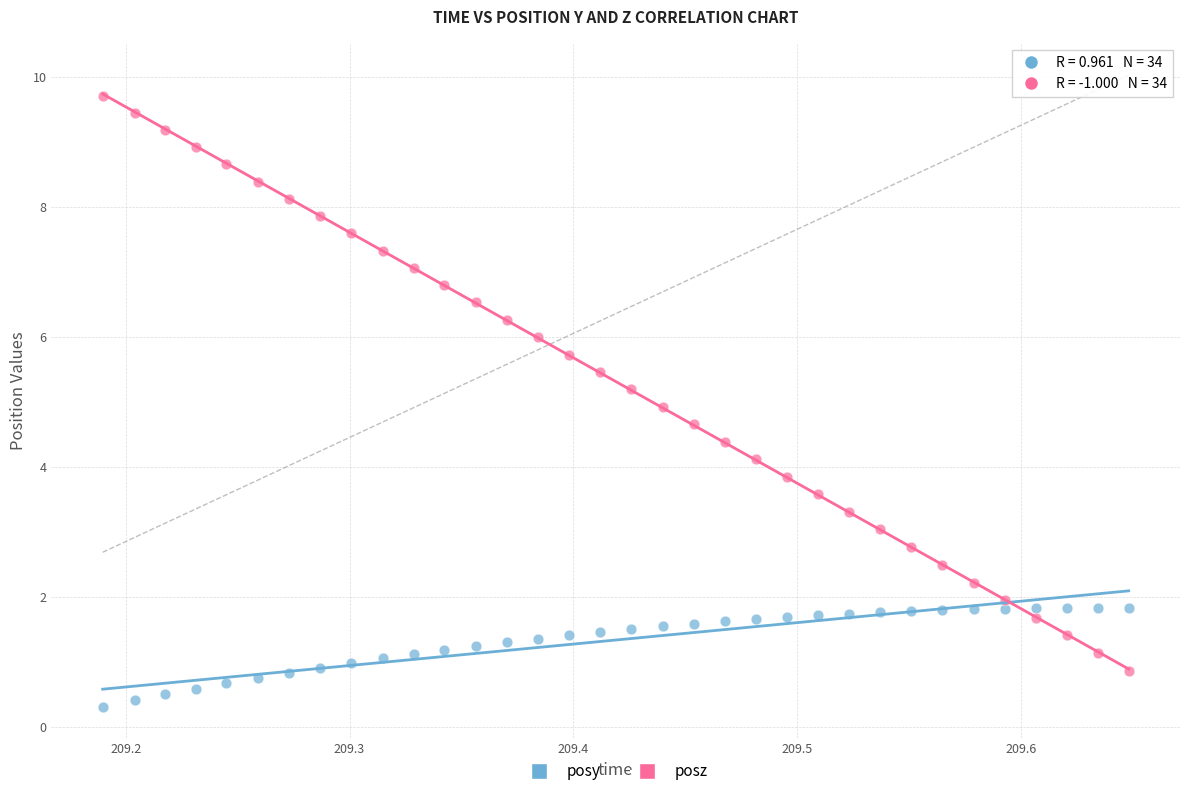

Across all data points, what is the range of X values (max minus min)?

0.5